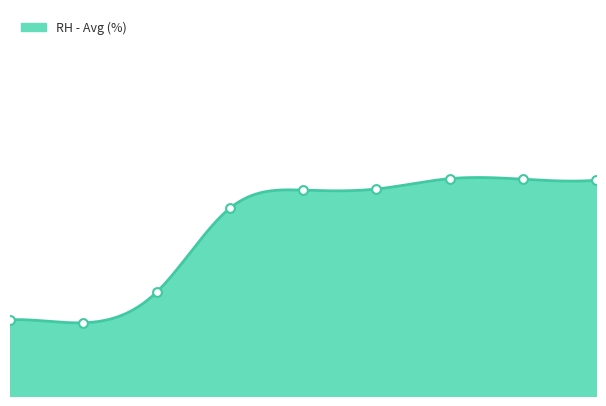

Approximately how many times larger is the value at 7 compared to 0?

1.9